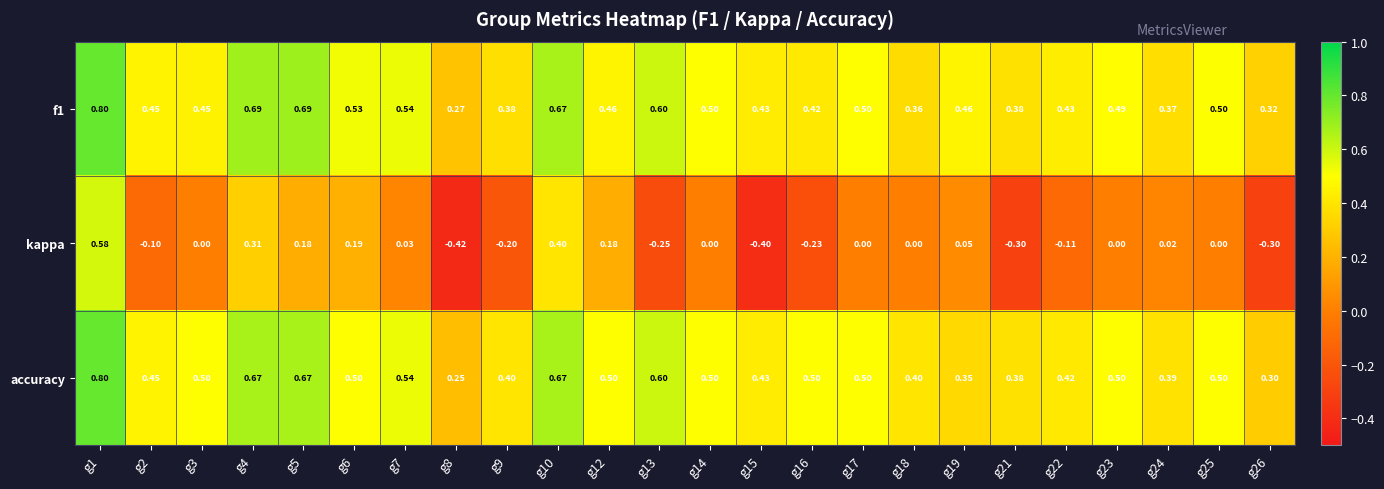

Which series has the widest spread of values?

kappa